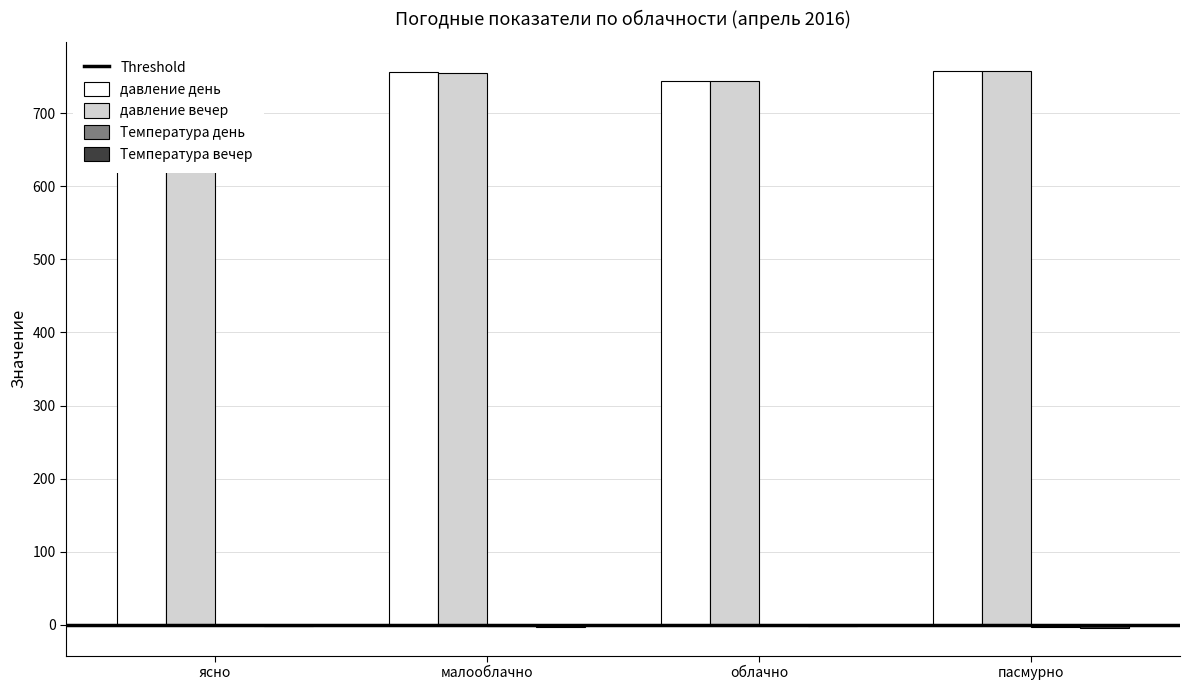

Reading left to right, transcribe all the data shown in this chart.

давление день: ясно=759.6	малооблачно=756.0	облачно=744.0	пасмурно=758.5
давление вечер: ясно=759.4	малооблачно=755.6	облачно=744.0	пасмурно=758.3
Температура день: ясно=-0.4	малооблачно=-1.4	облачно=-1.0	пасмурно=-2.9
Температура вечер: ясно=-2.1	малооблачно=-3.2	облачно=-2.0	пасмурно=-4.1